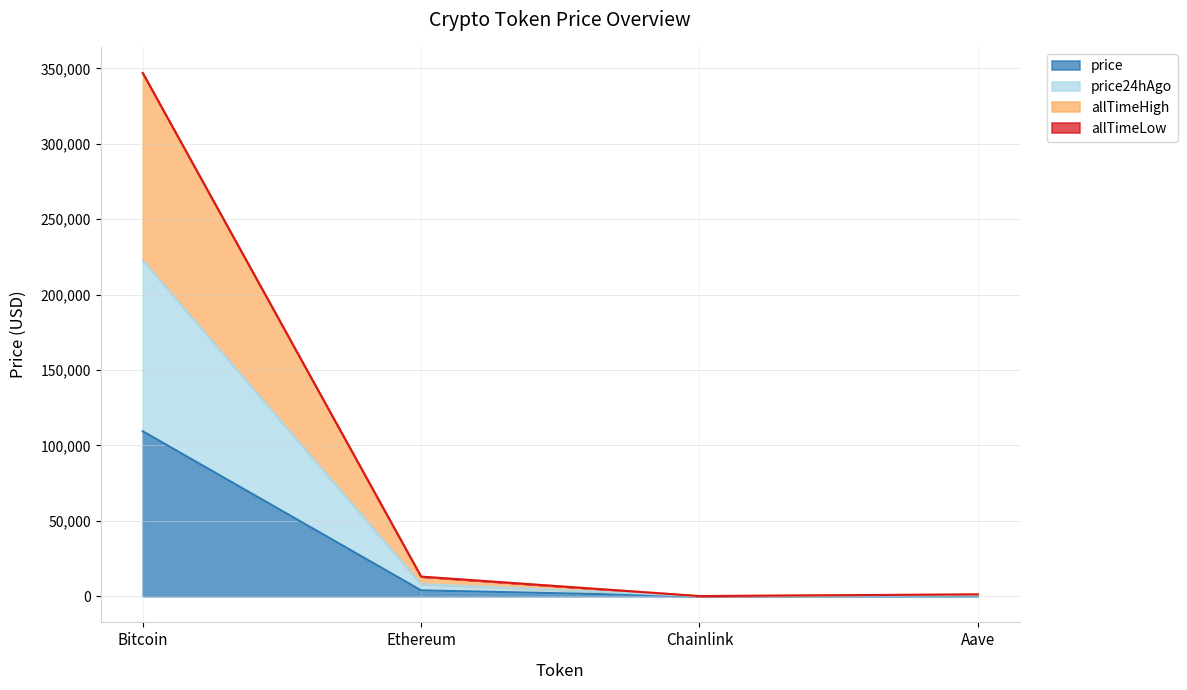

True or false: price and price24hAgo cross at least once.

False